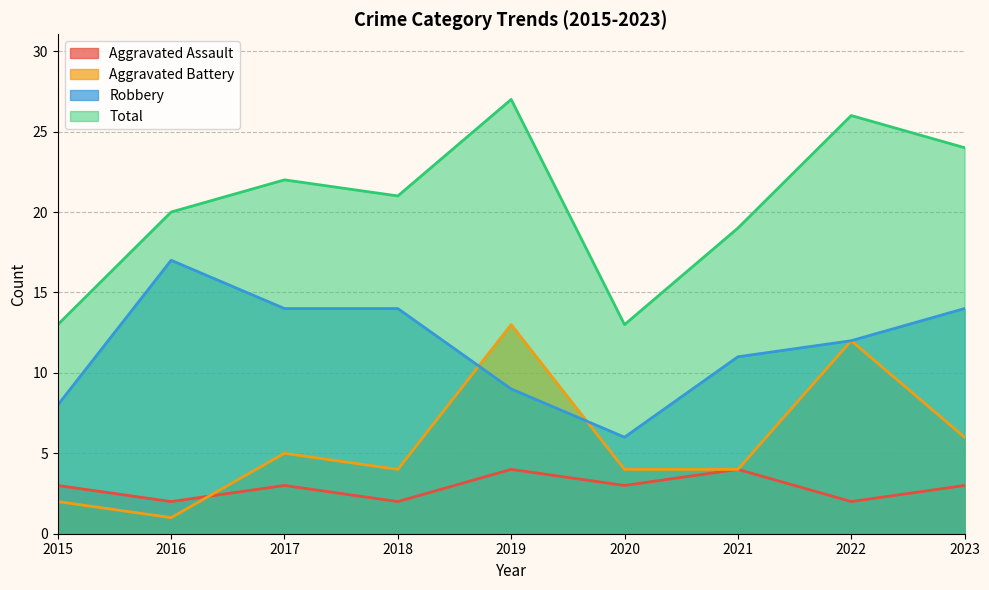

How many data points in Total are above 21?

4